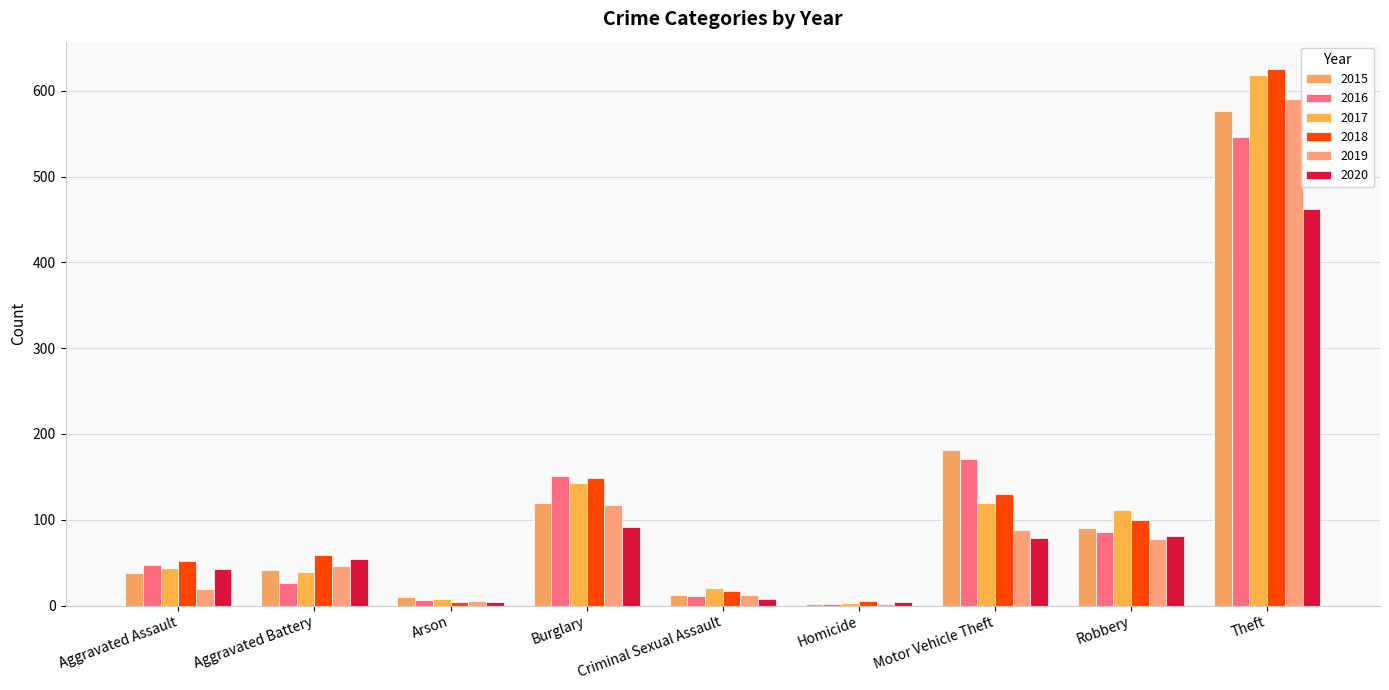

What is the label of the 5th bar from the right?

Criminal Sexual Assault